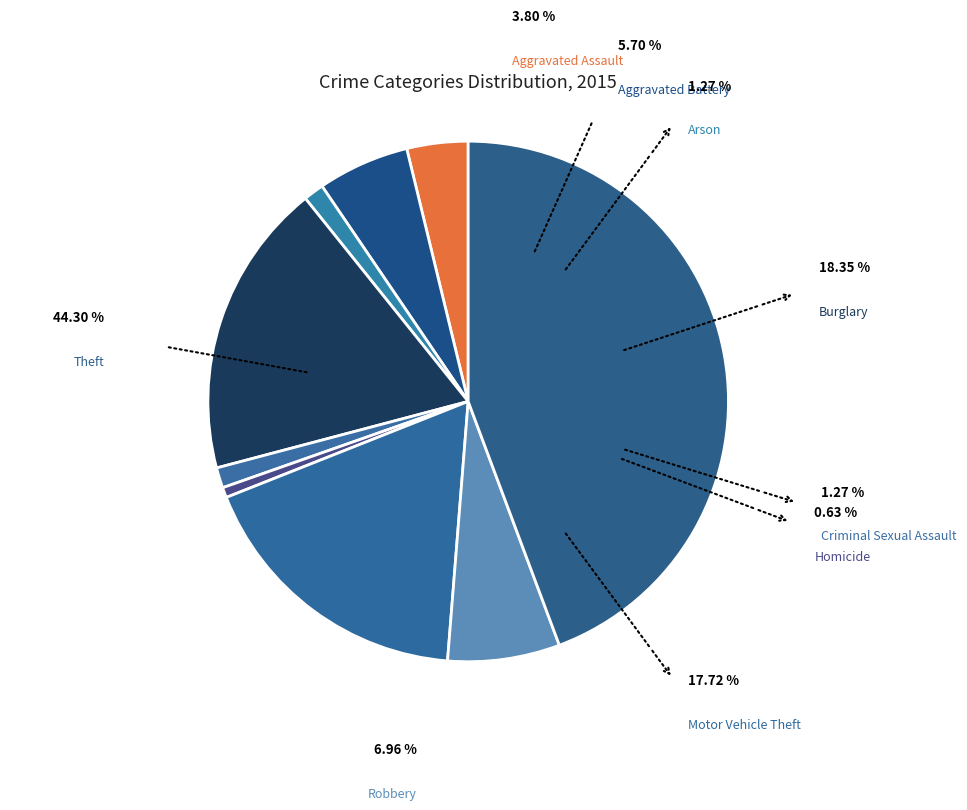

To the nearest percent, what is the difference between the largest and smallest slice percentages?

44%